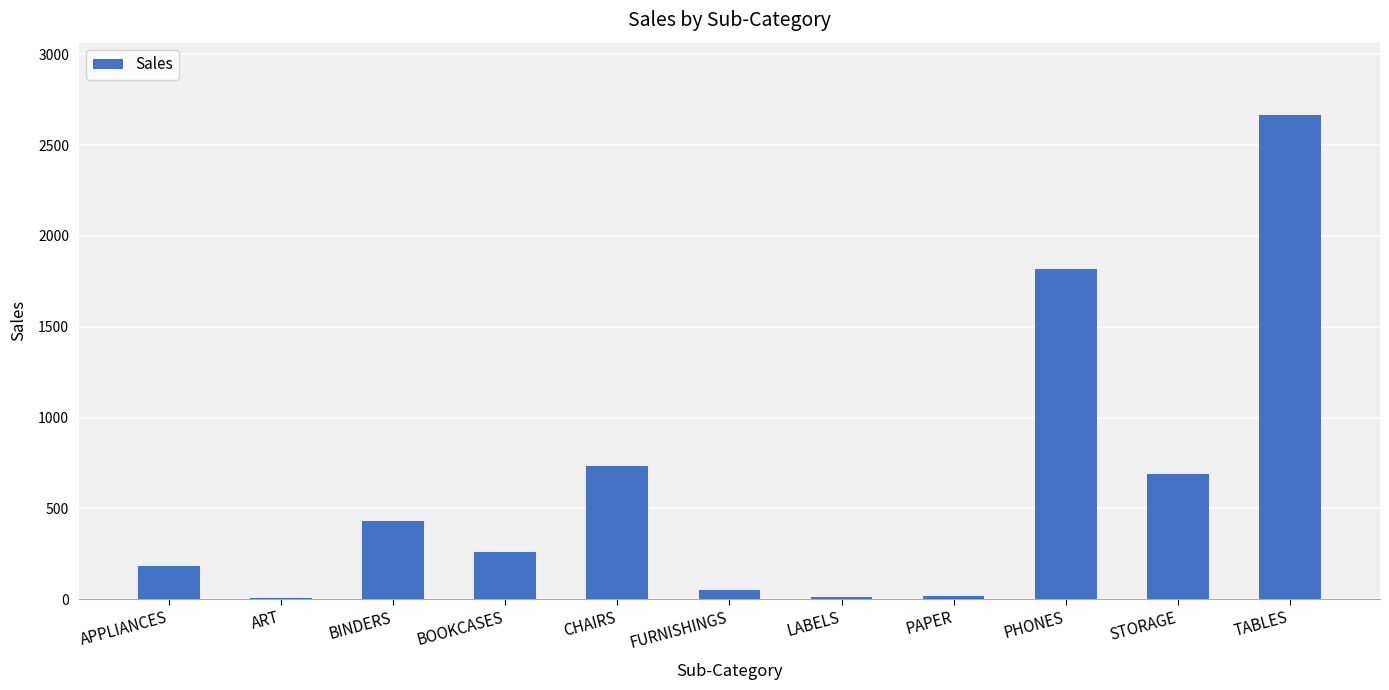

What is the sum of all values?

6862.5